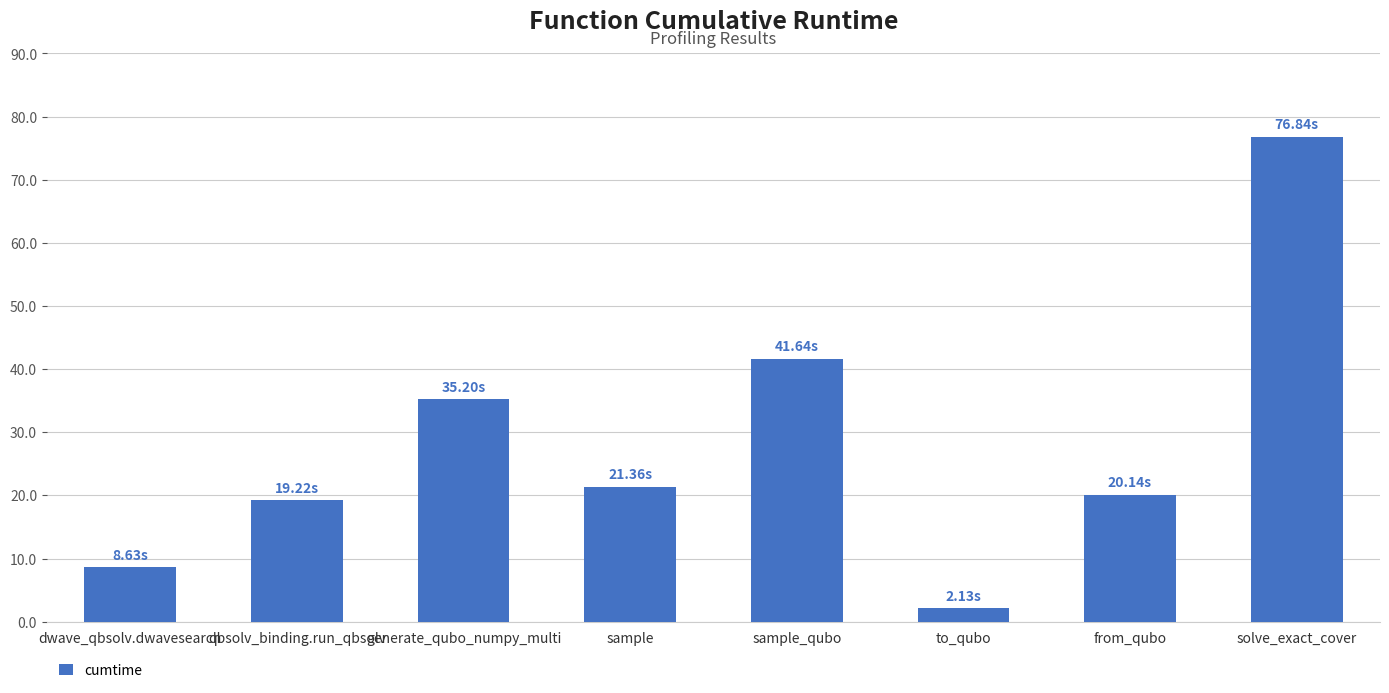

How many categories are shown in the chart?

8